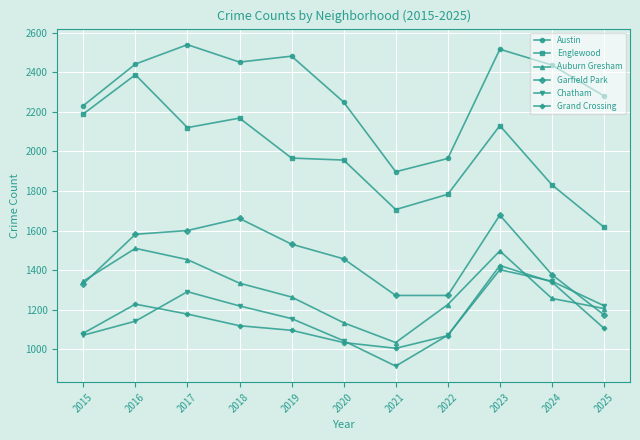

What is the sum of all Auburn Gresham values?

14259